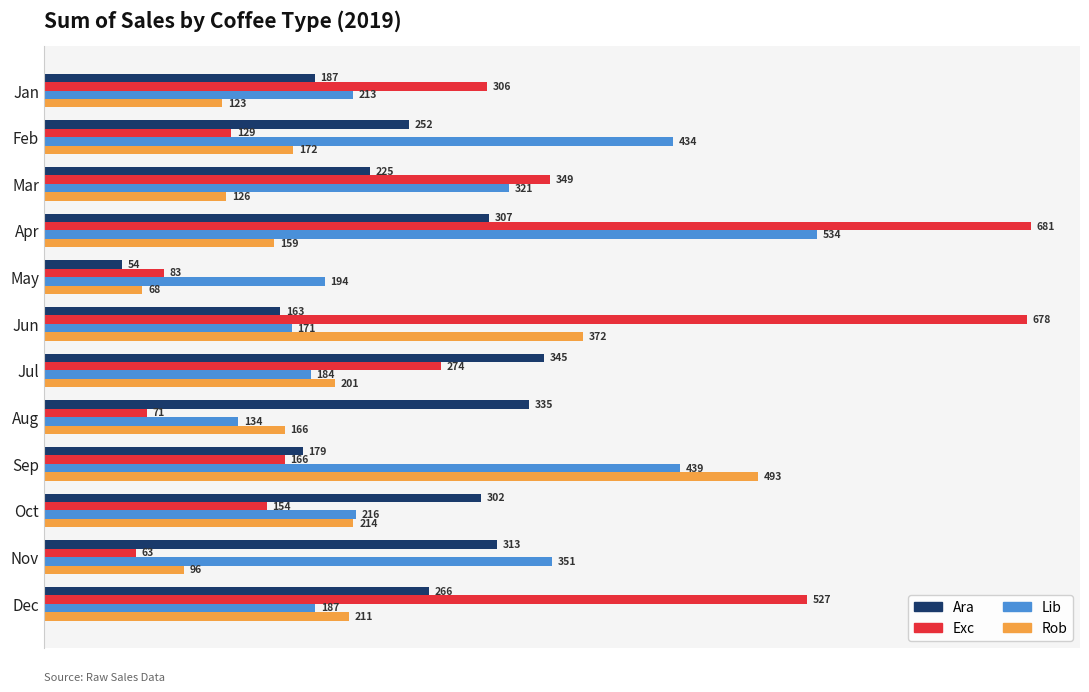

Rank the categories by Ara value from highest to lowest.

Jul, Aug, Nov, Apr, Oct, Dec, Feb, Mar, Jan, Sep, Jun, May